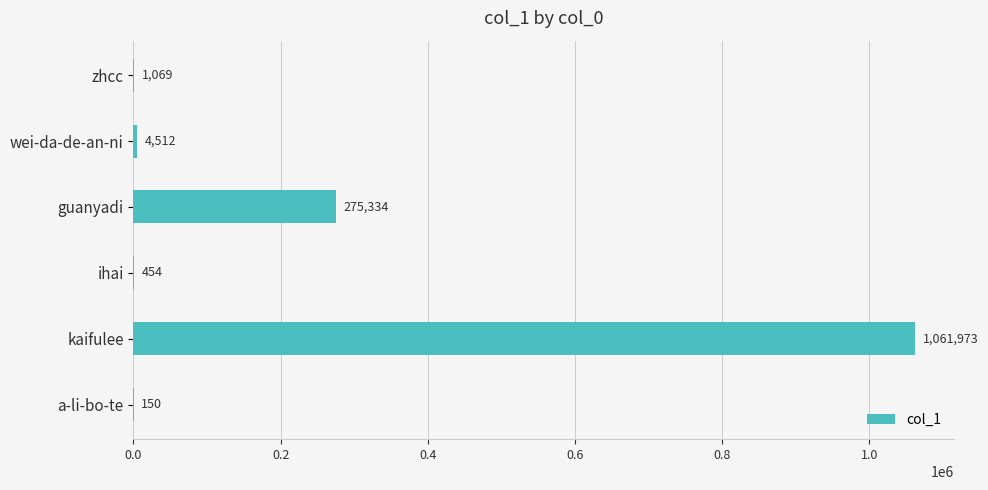

Which has a higher value, wei-da-de-an-ni or zhcc?

wei-da-de-an-ni